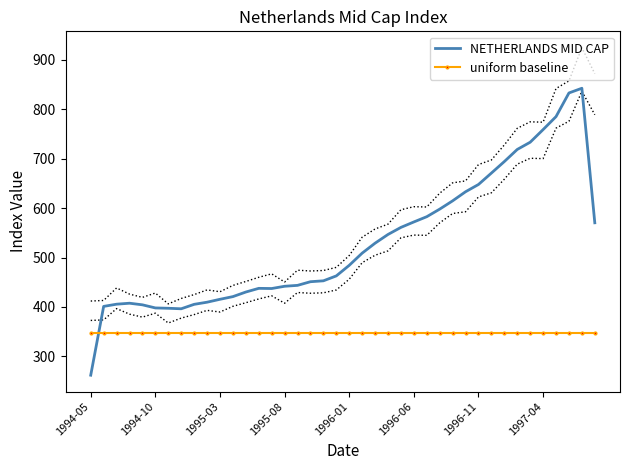

Which series ends up on top after the final intersection of uniform baseline and NETHERLANDS MID CAP?

NETHERLANDS MID CAP